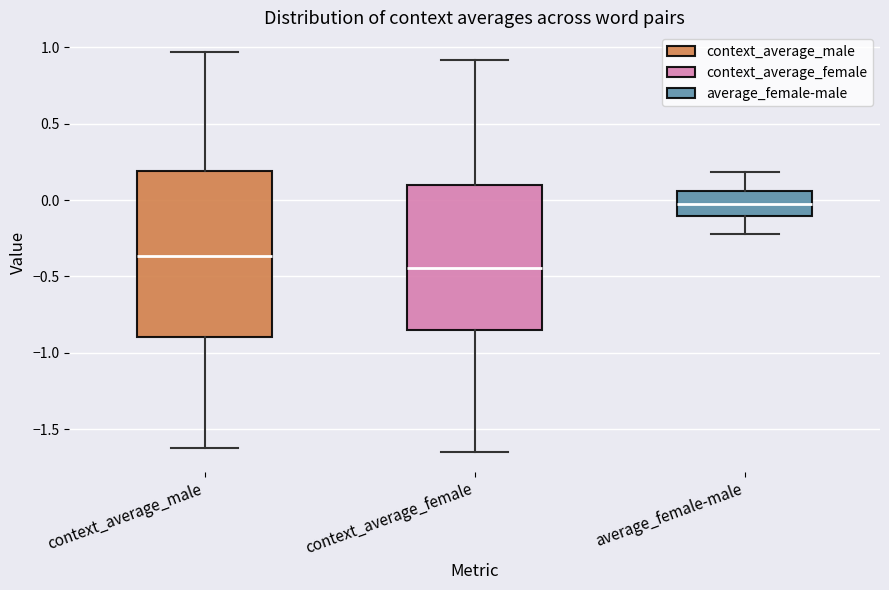

Which box is the tallest, from its lower edge to its upper edge?

context_average_male